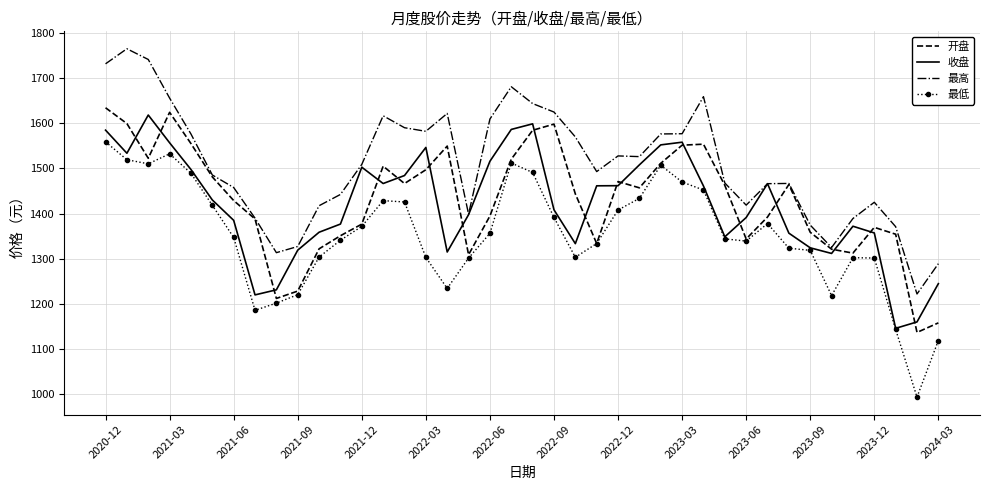

True or false: 最高 and 最低 cross at least once.

False